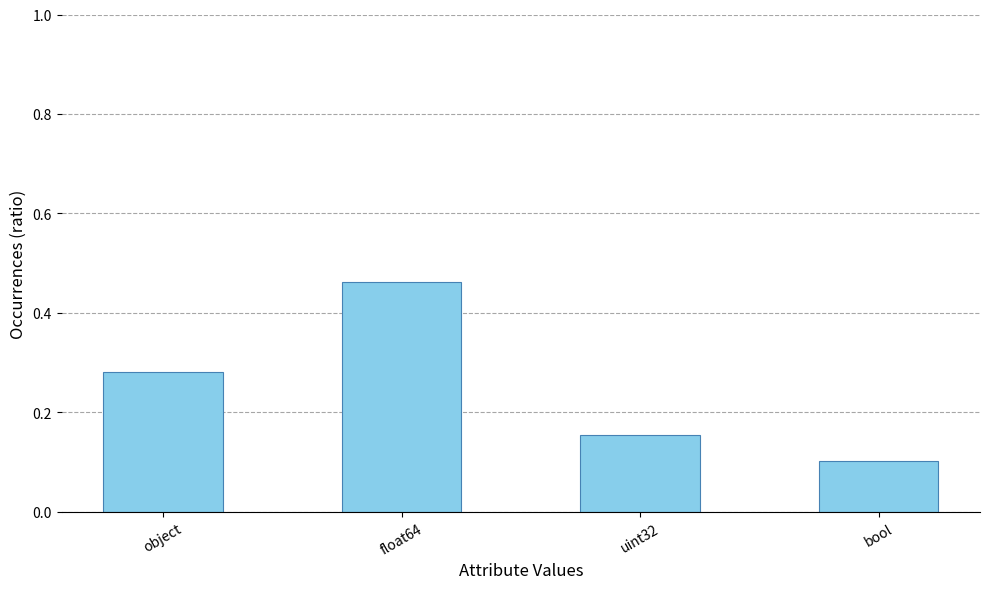

Rank the categories by value from lowest to highest.

bool, uint32, object, float64